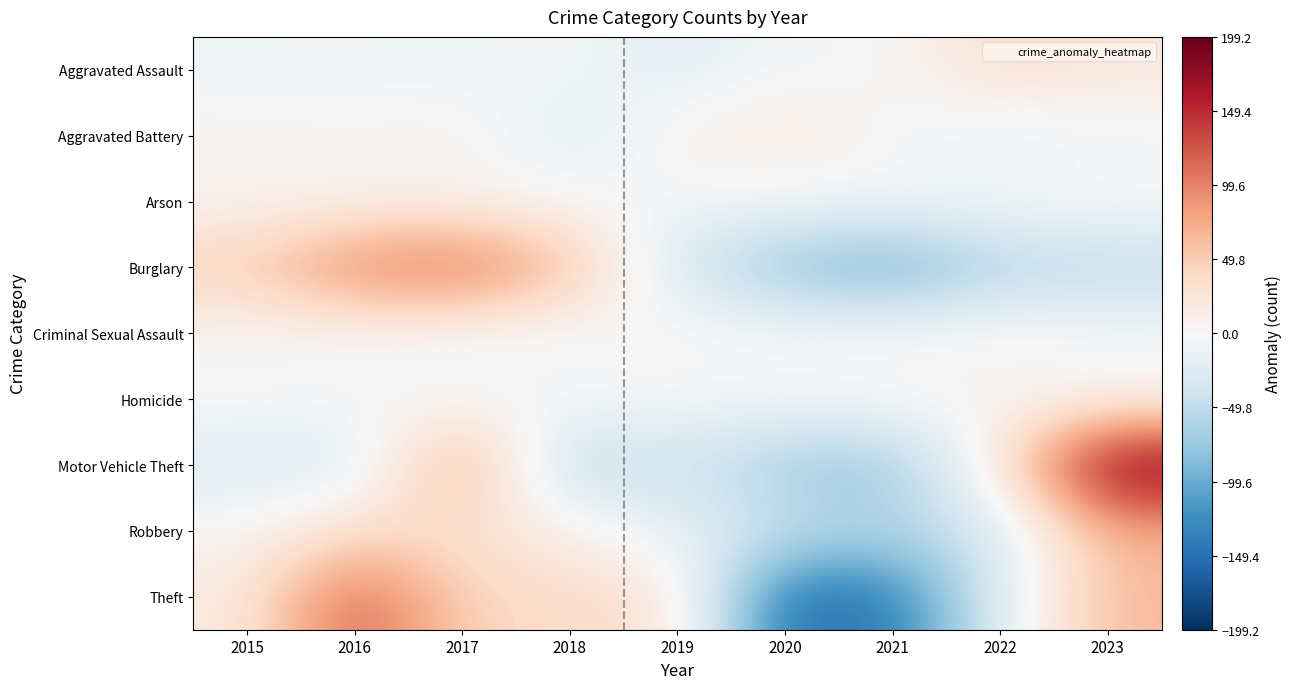

Rank the series at 2018 from highest to lowest value.

Burglary, Theft, Robbery, Homicide, Arson, Aggravated Assault, Criminal Sexual Assault, Aggravated Battery, Motor Vehicle Theft